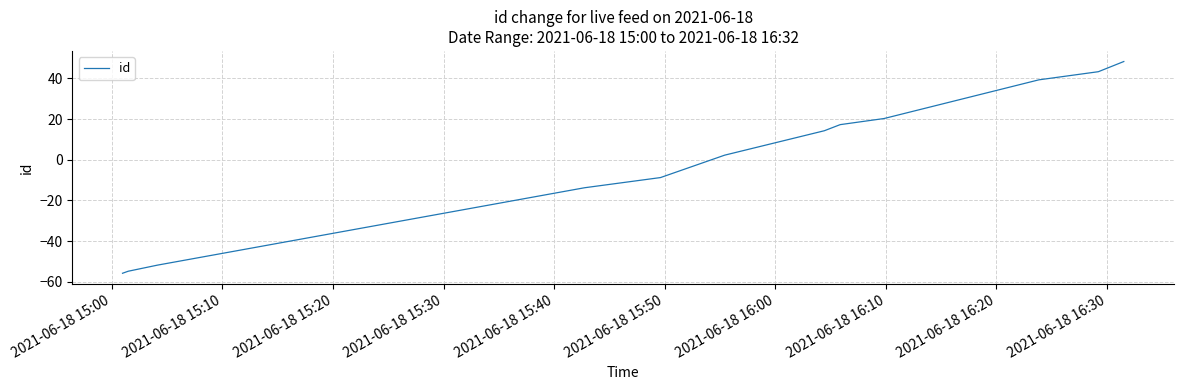

Reading right to left, extract all data points from this chart.

48.2	43.2	39.2	20.2	17.2	14.2	2.2	-8.8	-13.8	-51.8	-54.8	-55.8